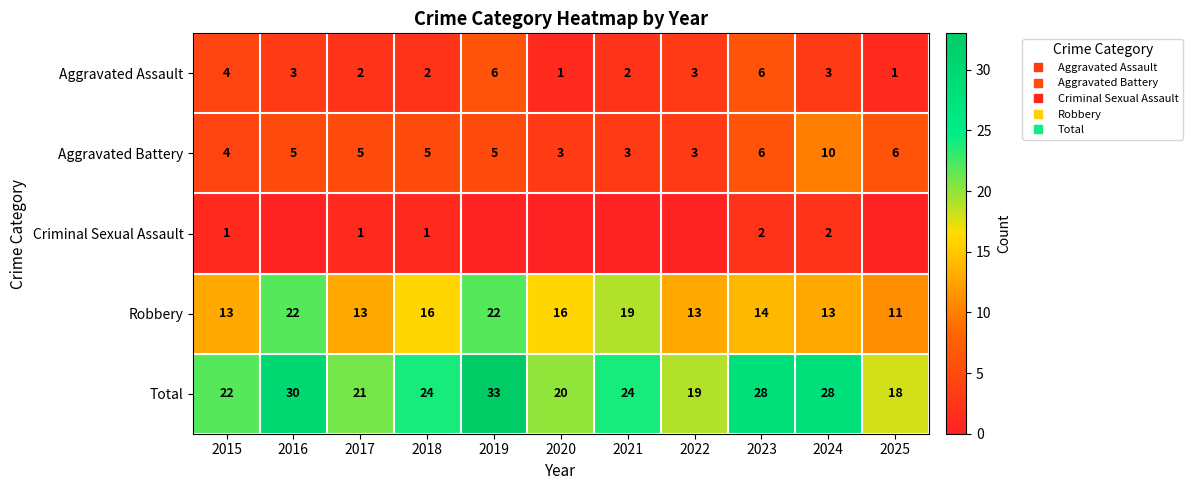

Which series has the widest spread of values?

Total